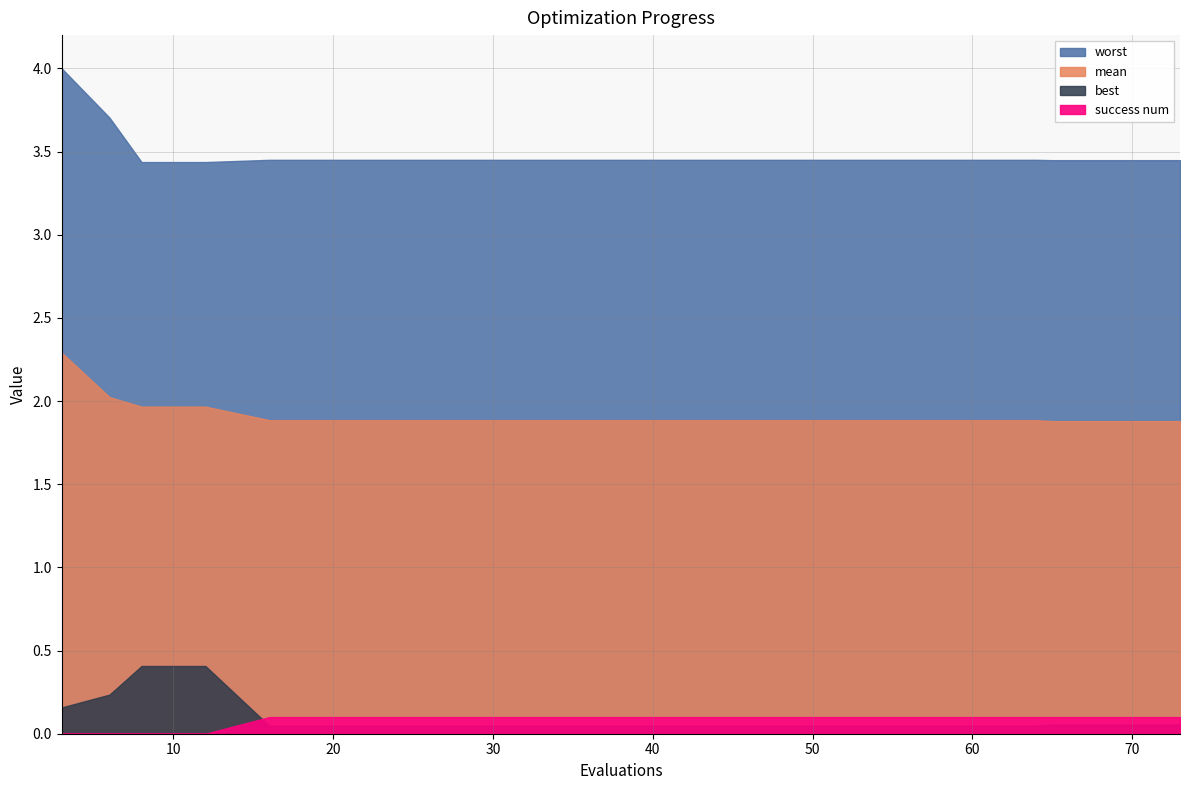

At which category is the sum across all series the highest?

3